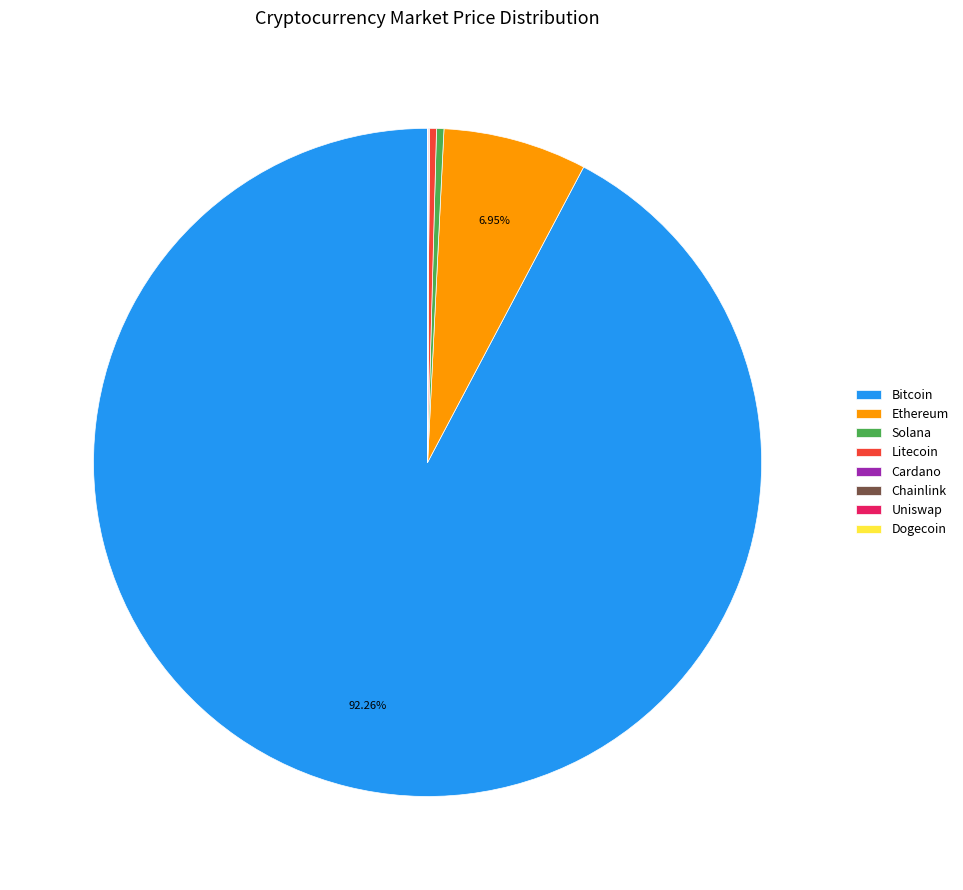

Combined, do Bitcoin and Litecoin account for over 50%?

Yes